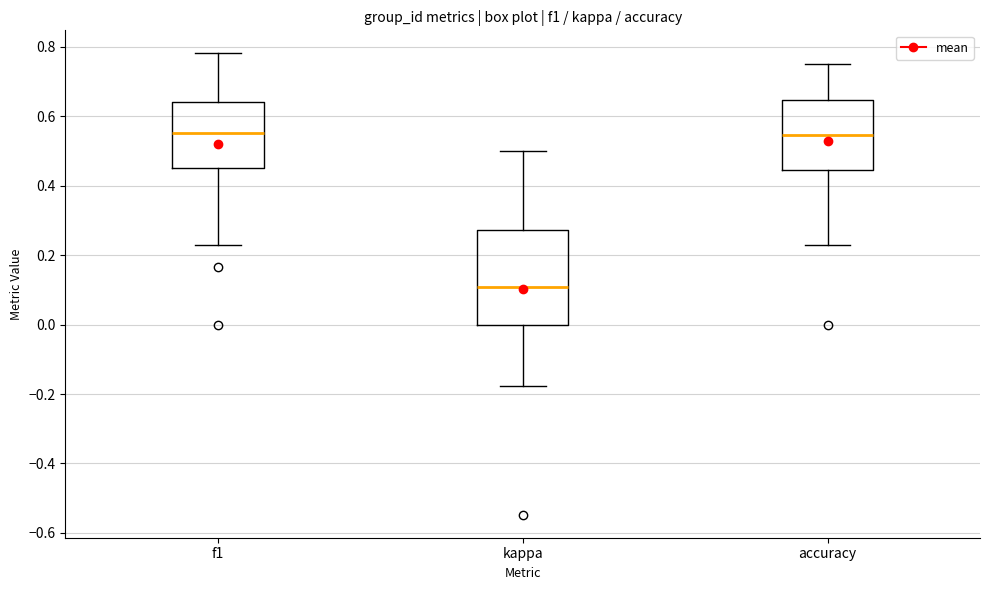

Where is the lower edge of the box for kappa on the y-axis? The values are not printed on the chart, so give them approximately, as read against the axis.

0.00